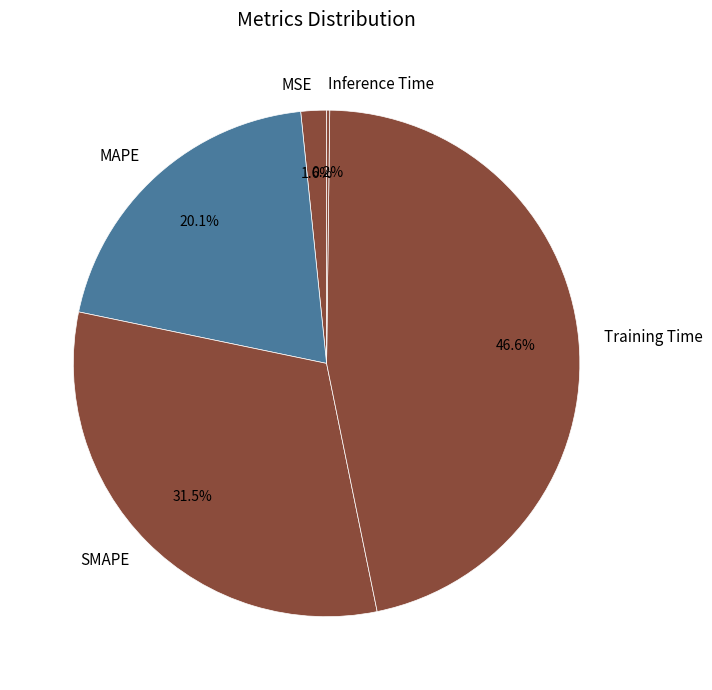

Does Training Time represent more than half of the total?

No